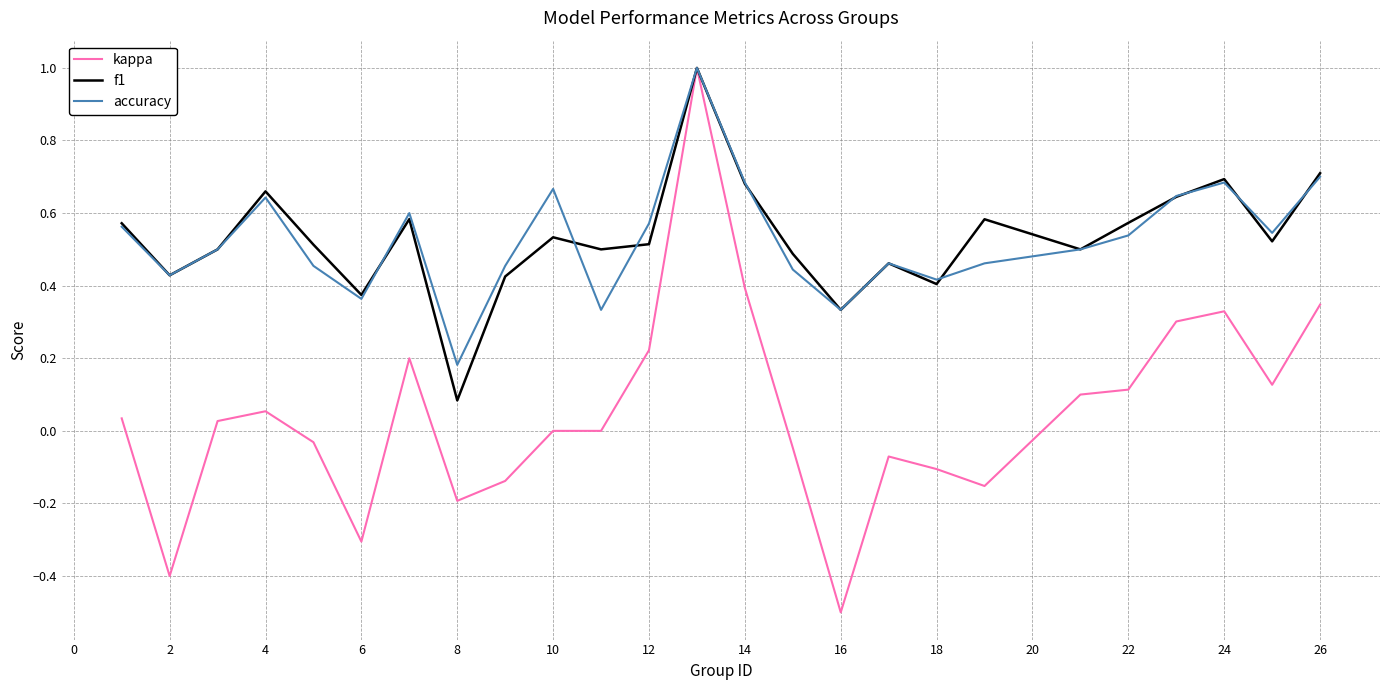

Which series has the largest range (max minus min)?

kappa